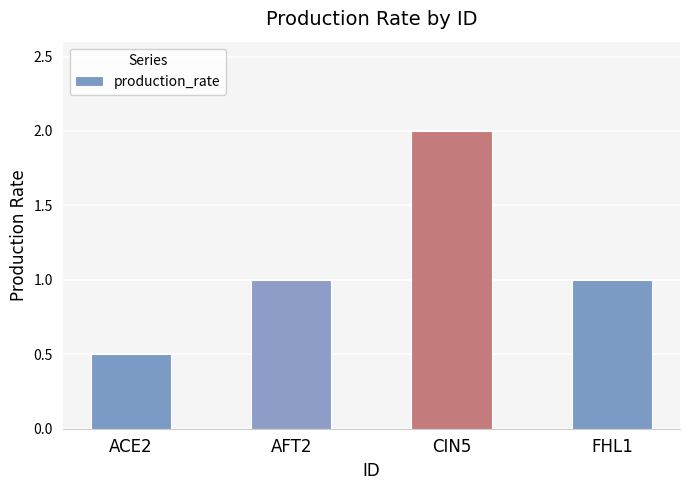

The chart shows a value of 0.3 at ACE2. True or false?

False